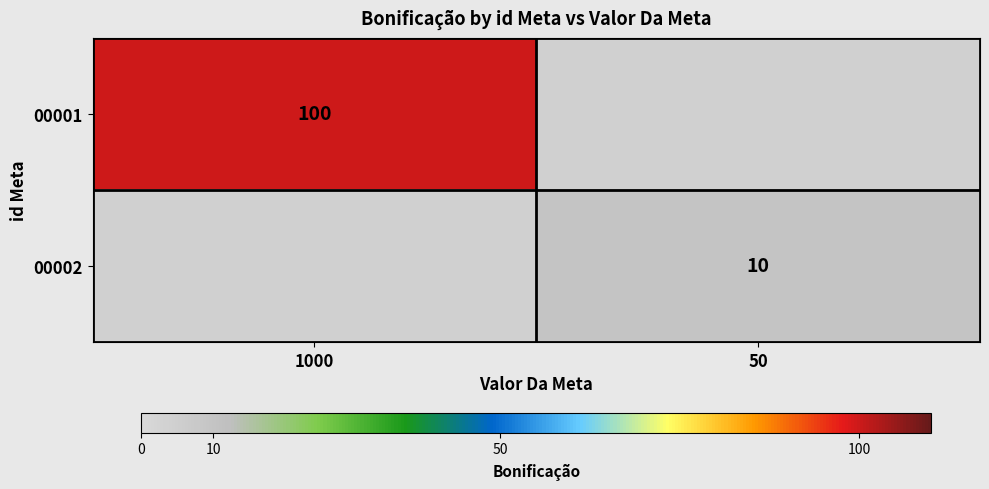

Is it true that 00001 equals 135.4 at 1000?

False